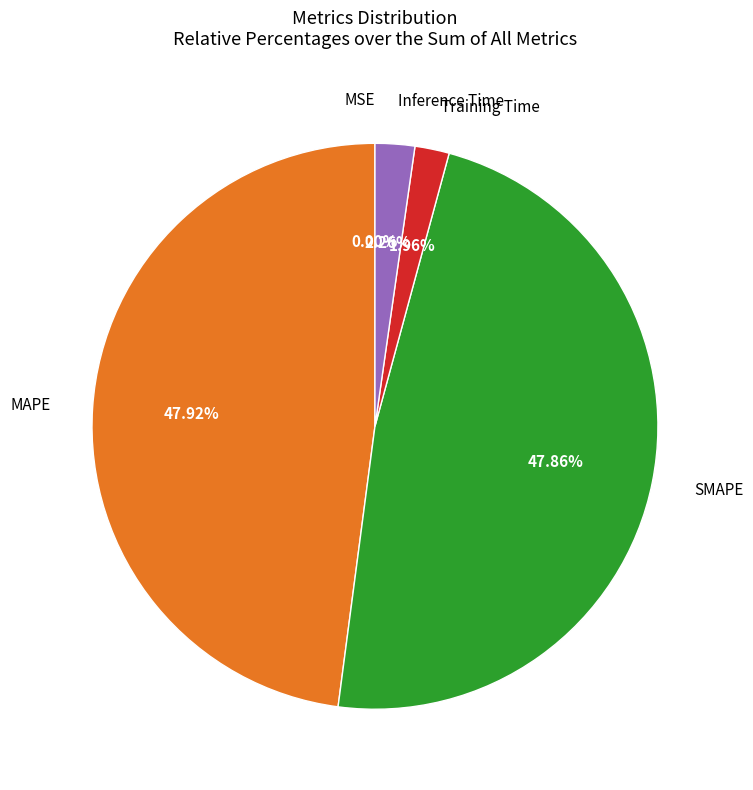

To the nearest percent, what percentage of the pie is SMAPE?

48%